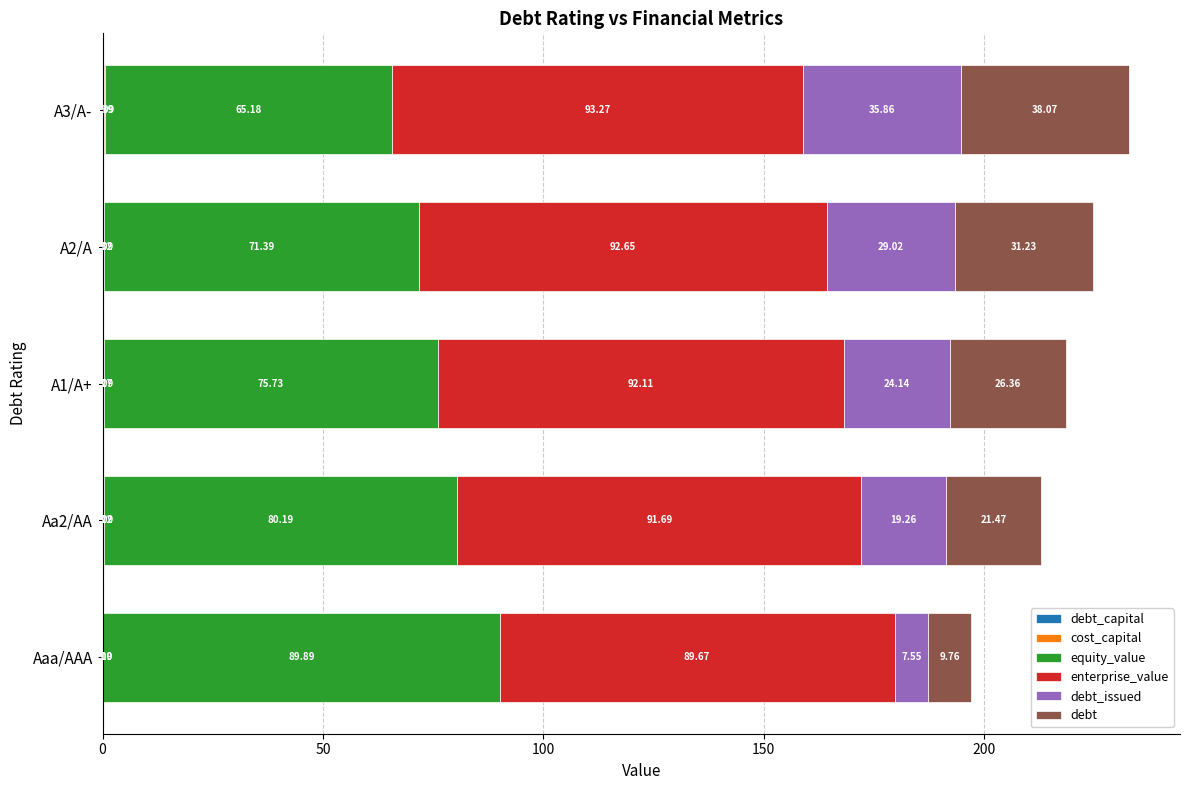

What is the total value across all series at Aa2/AA?

212.9